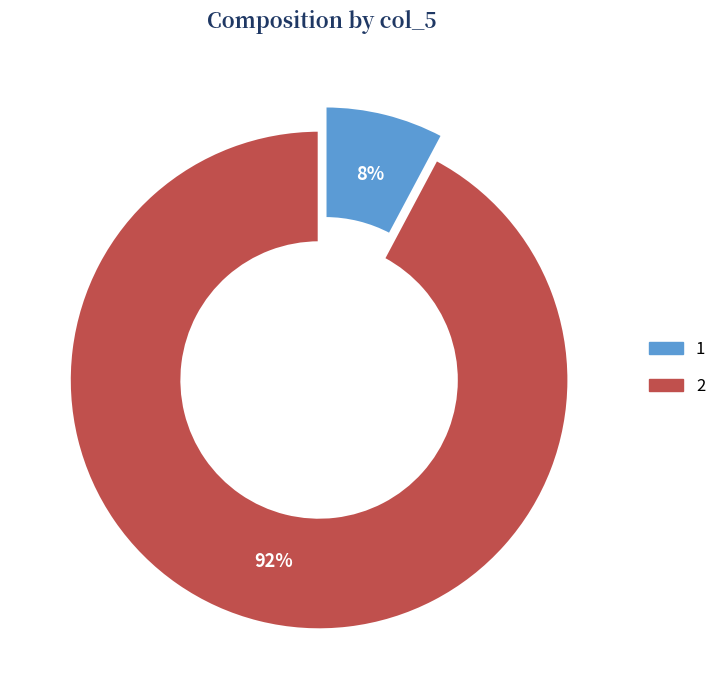

To the nearest percent, what portion does 2 represent?

92%